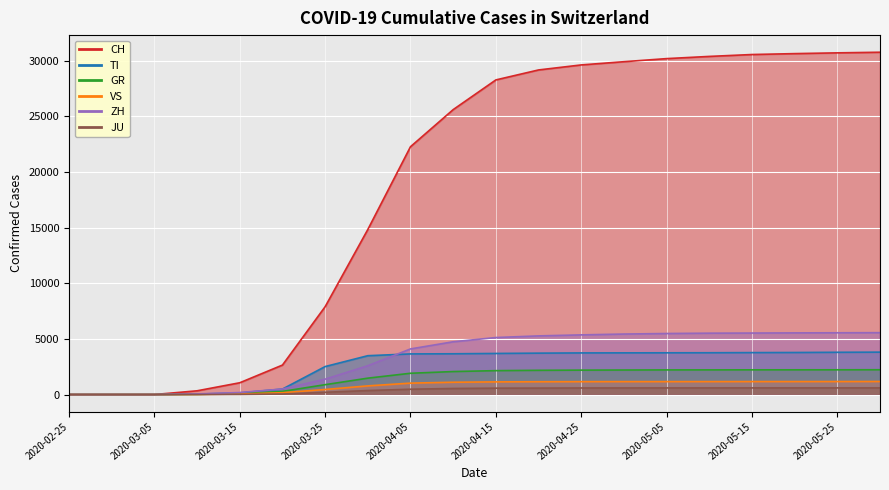

What is the label of the 14th point from the left?

2020-04-30